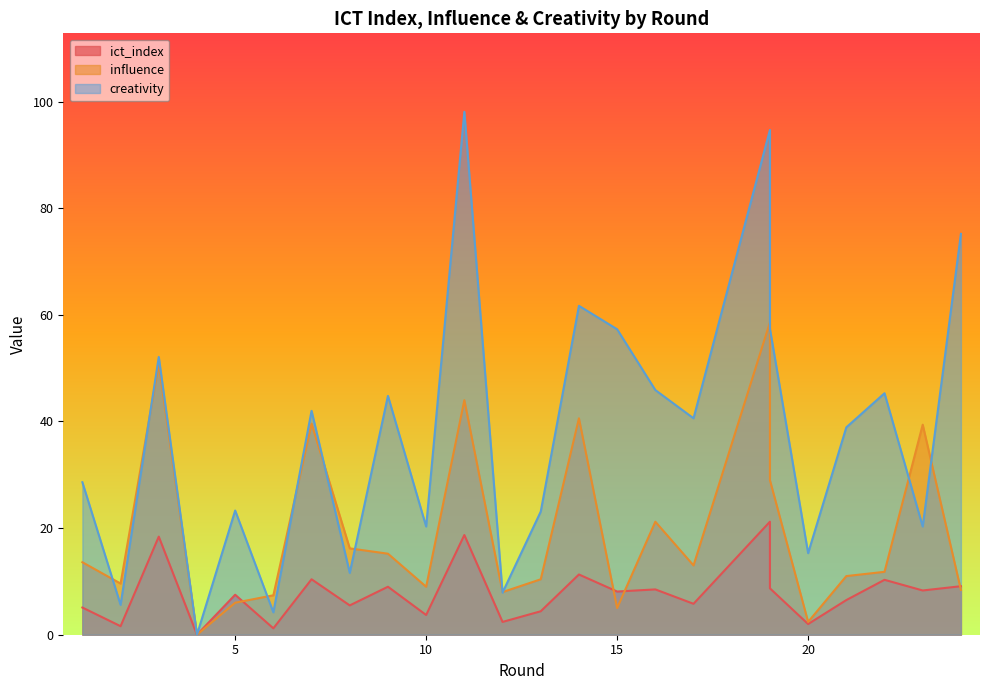

Is the value of creativity at 8 greater than the value of influence at 1?

No